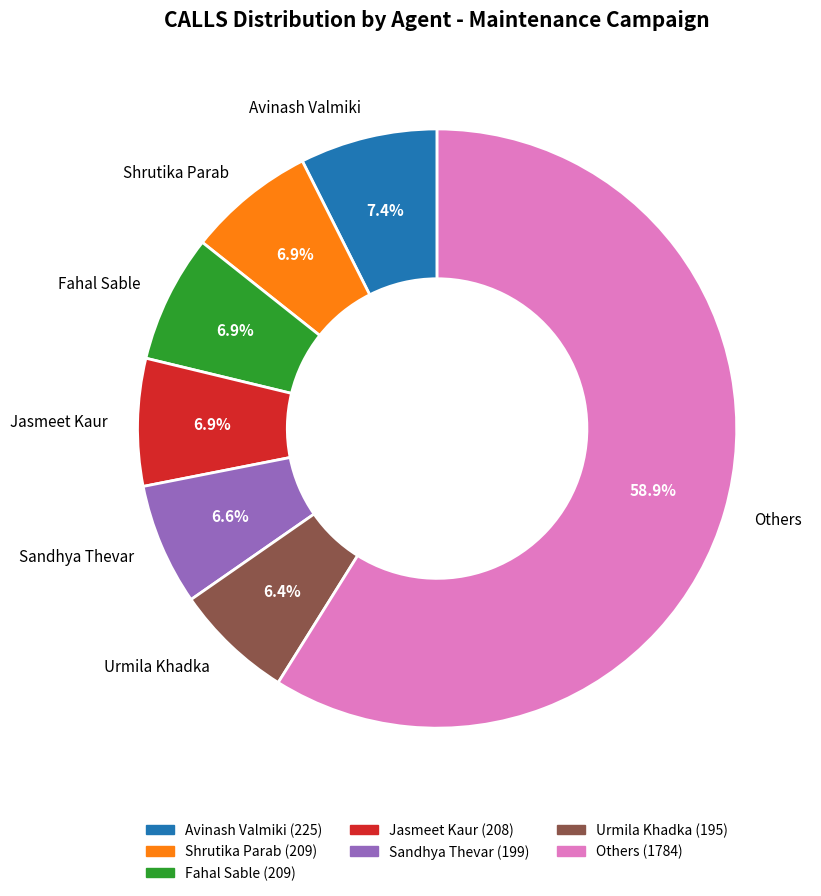

What is the total percentage of Urmila Khadka and Jasmeet Kaur?

13.3%